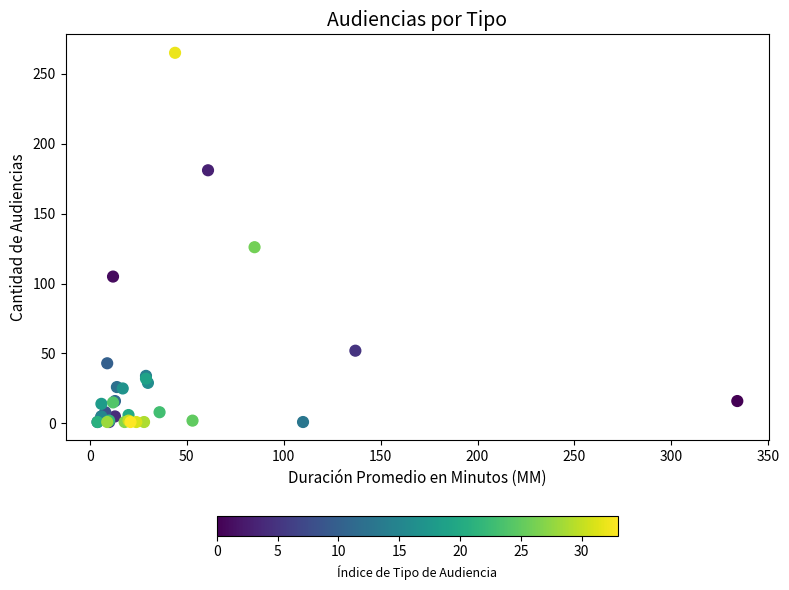

What Y value in the scatter plot is closest to 133?

126